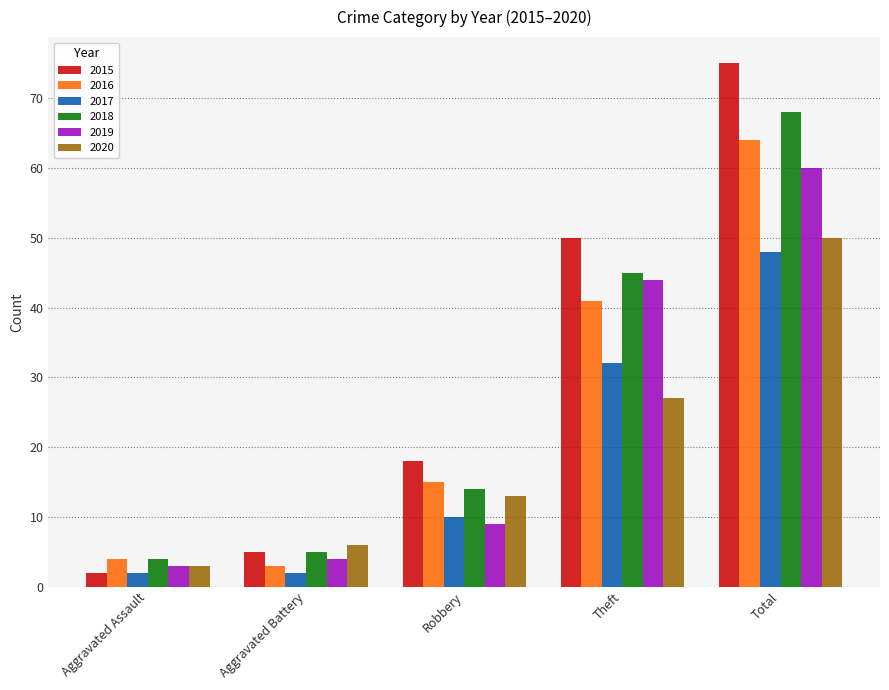

How many series are shown in this chart?

6